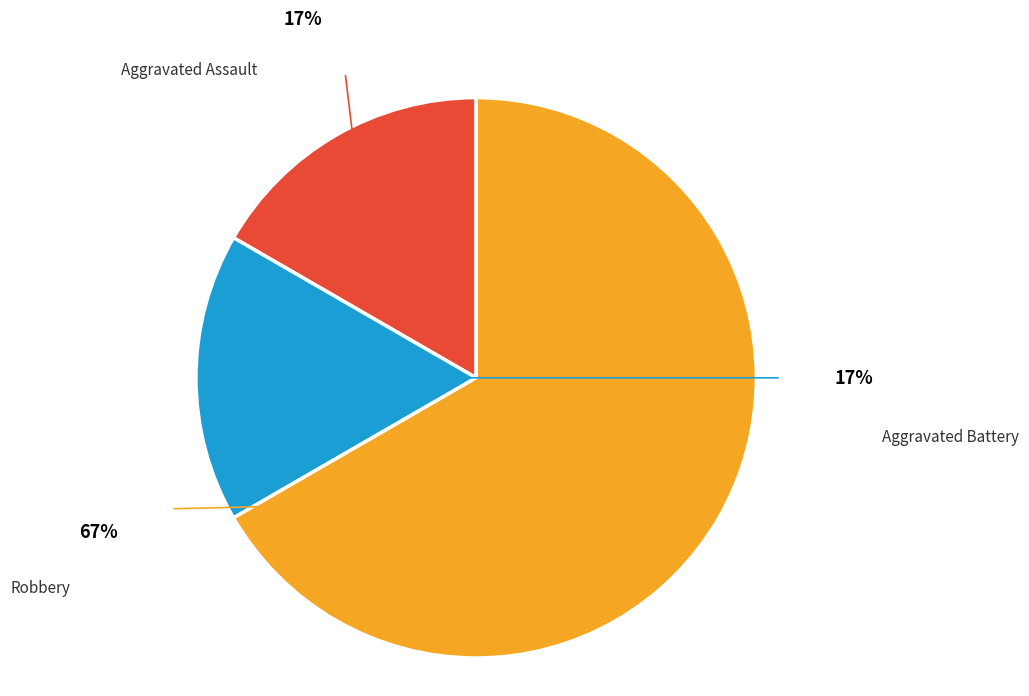

Does any single category account for the majority?

Yes